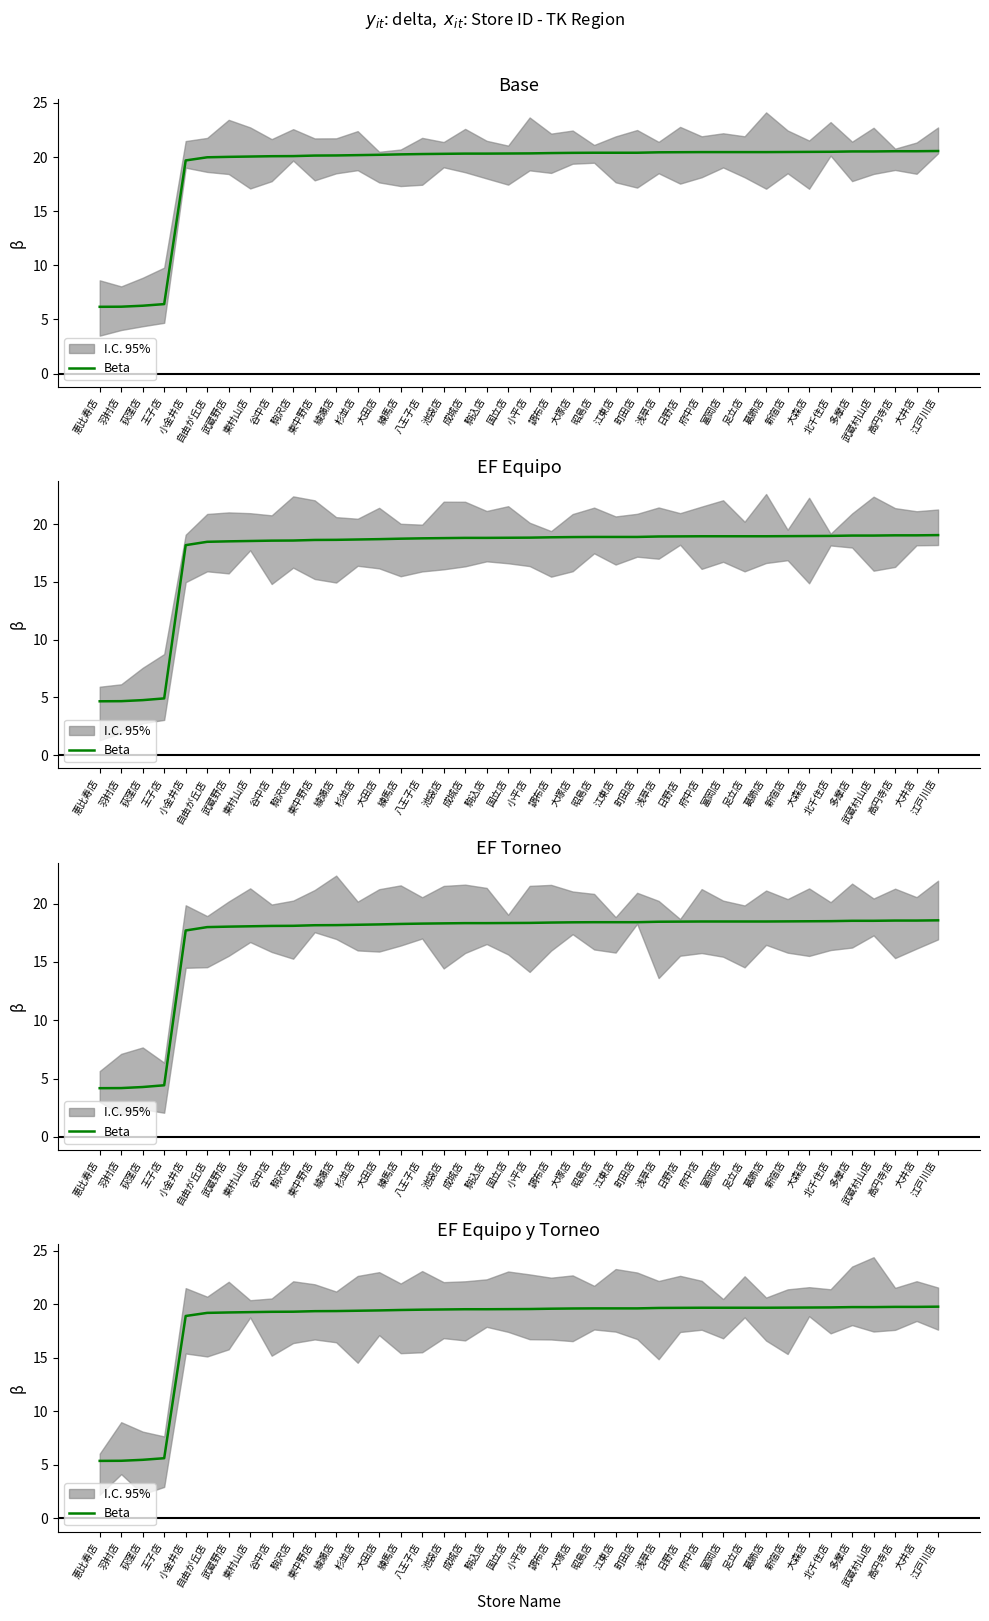

What position from the right is 武蔵野店?

34